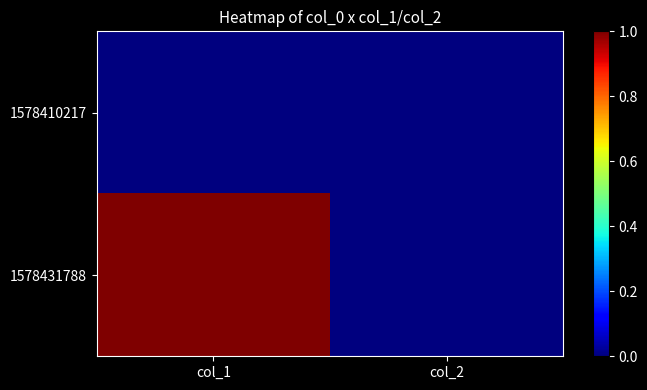

List the series in order of their peak value, highest first.

1578431788, 1578410217